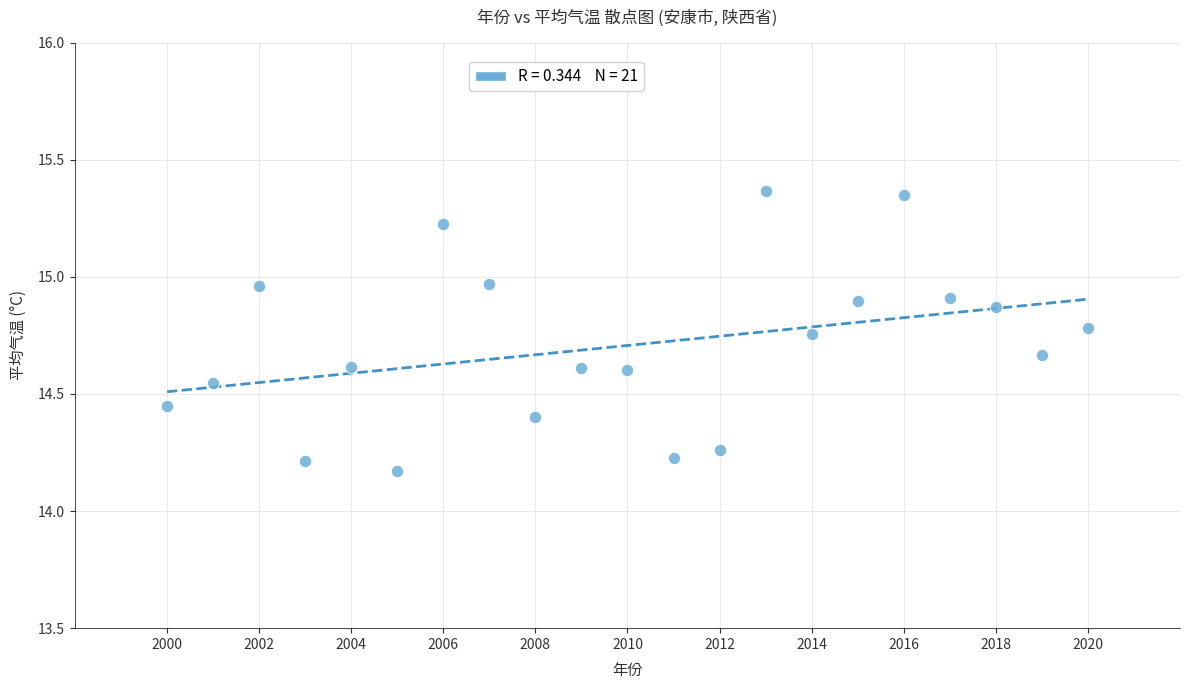

What is the range of Y values (max minus min)?

1.2